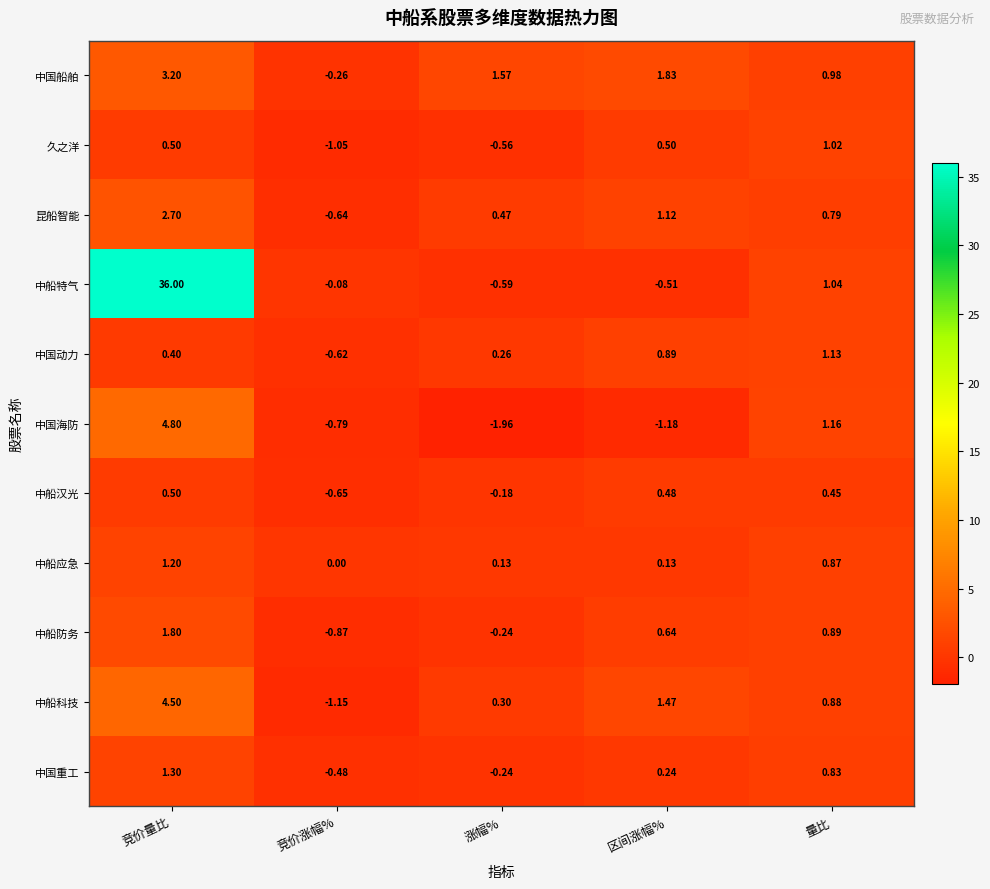

Which series changed the most between 竞价量比 and 涨幅%?

中船特气